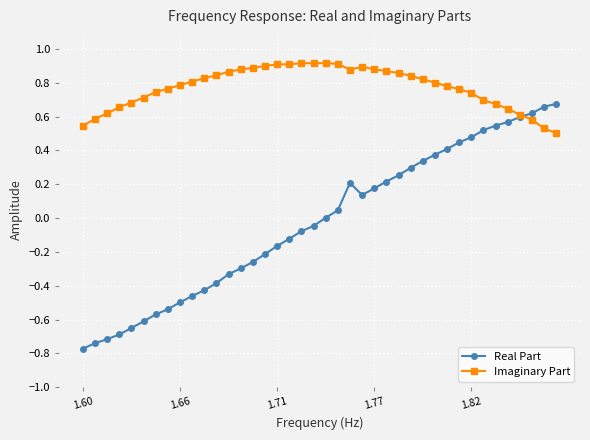

At how many categories does at least one series exceed 0?

40